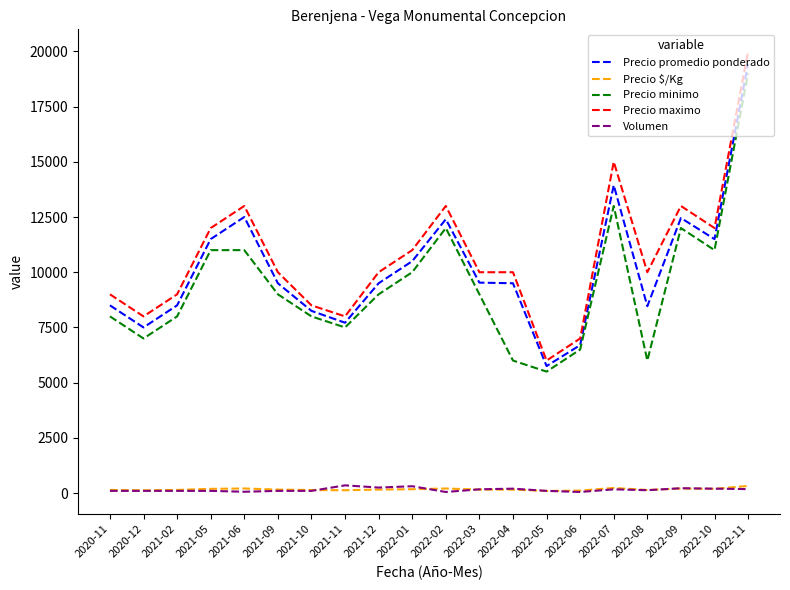

The Precio promedio ponderado series shows 5750 at 2022-05. True or false?

True